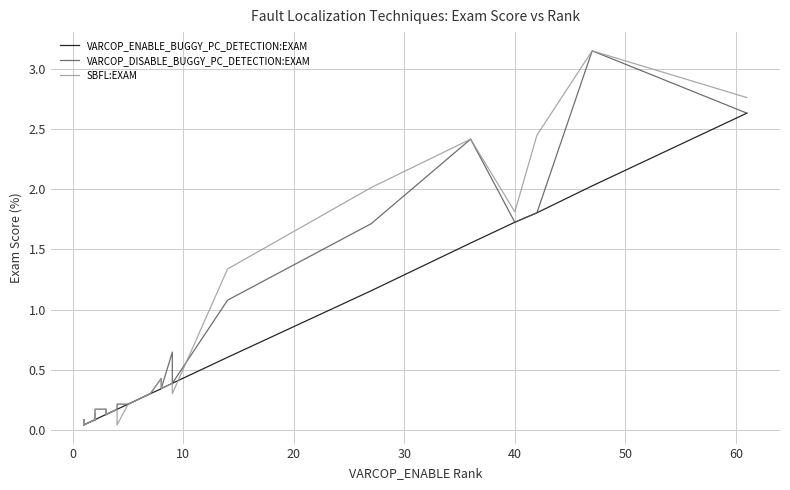

Does the chart have visible grid lines?

Yes